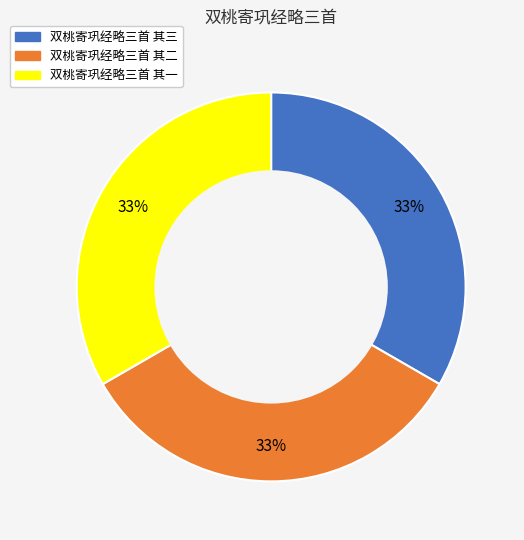

Do 双桃寄巩经略三首 其三 and 双桃寄巩经略三首 其二 together represent more than half of the pie?

Yes